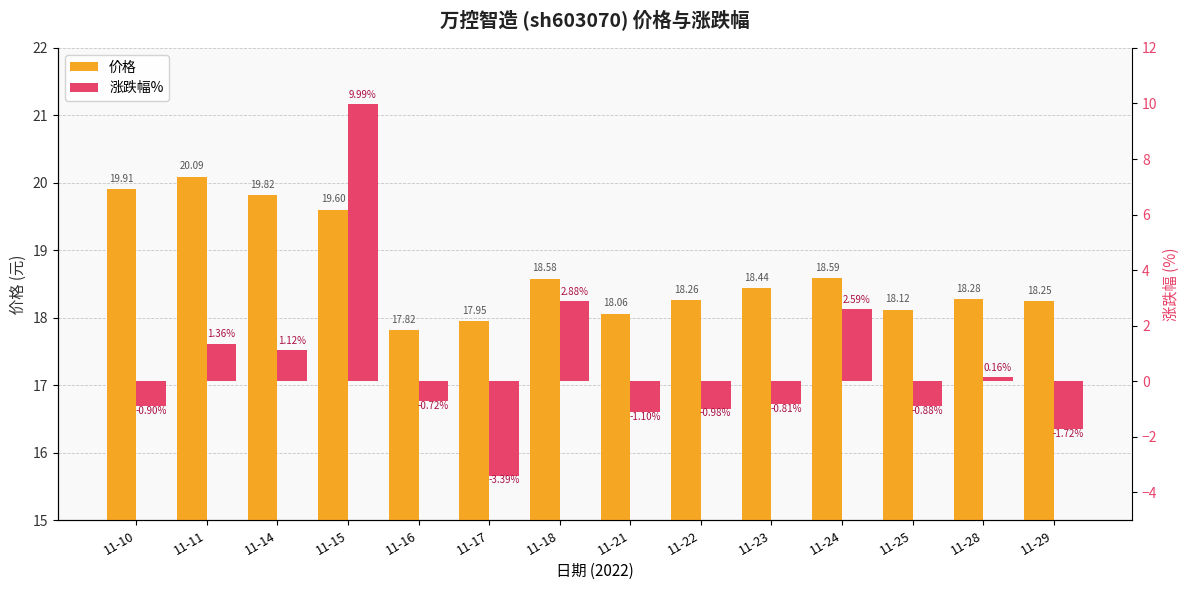

At how many categories does at least one series exceed 1?

14